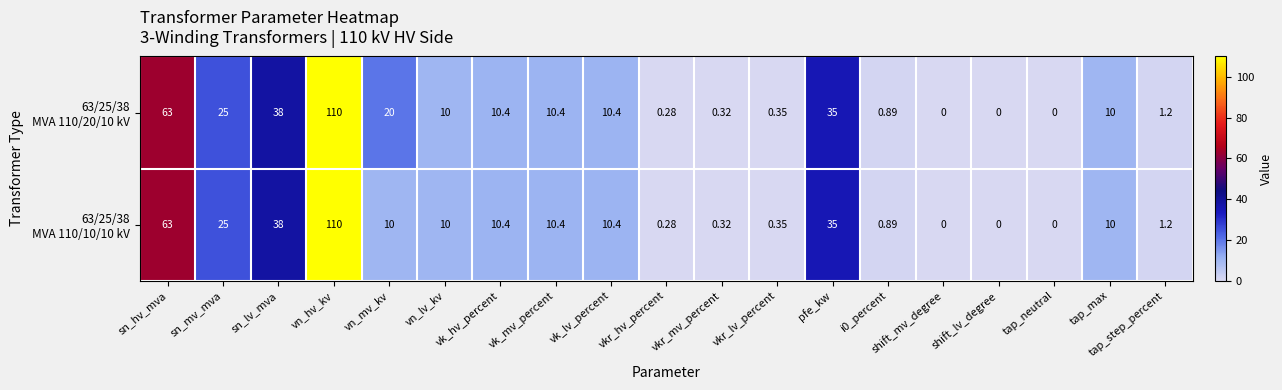

At which category is the sum across all series the highest?

vn_hv_kv